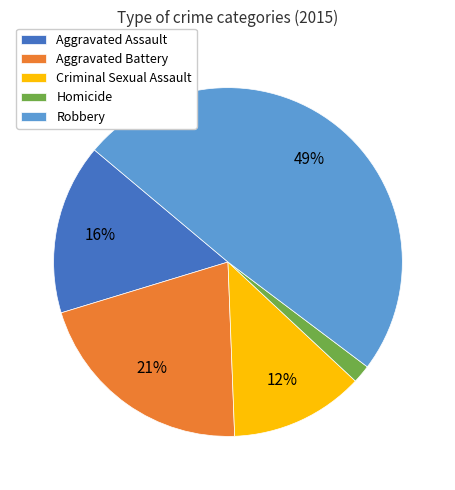

Does Criminal Sexual Assault account for over 50% of the chart?

No